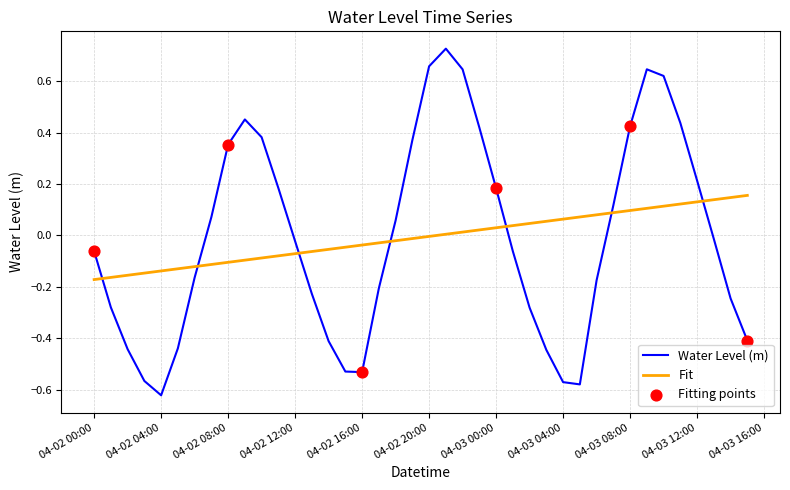

Which series has the largest range (max minus min)?

Water Level (m)